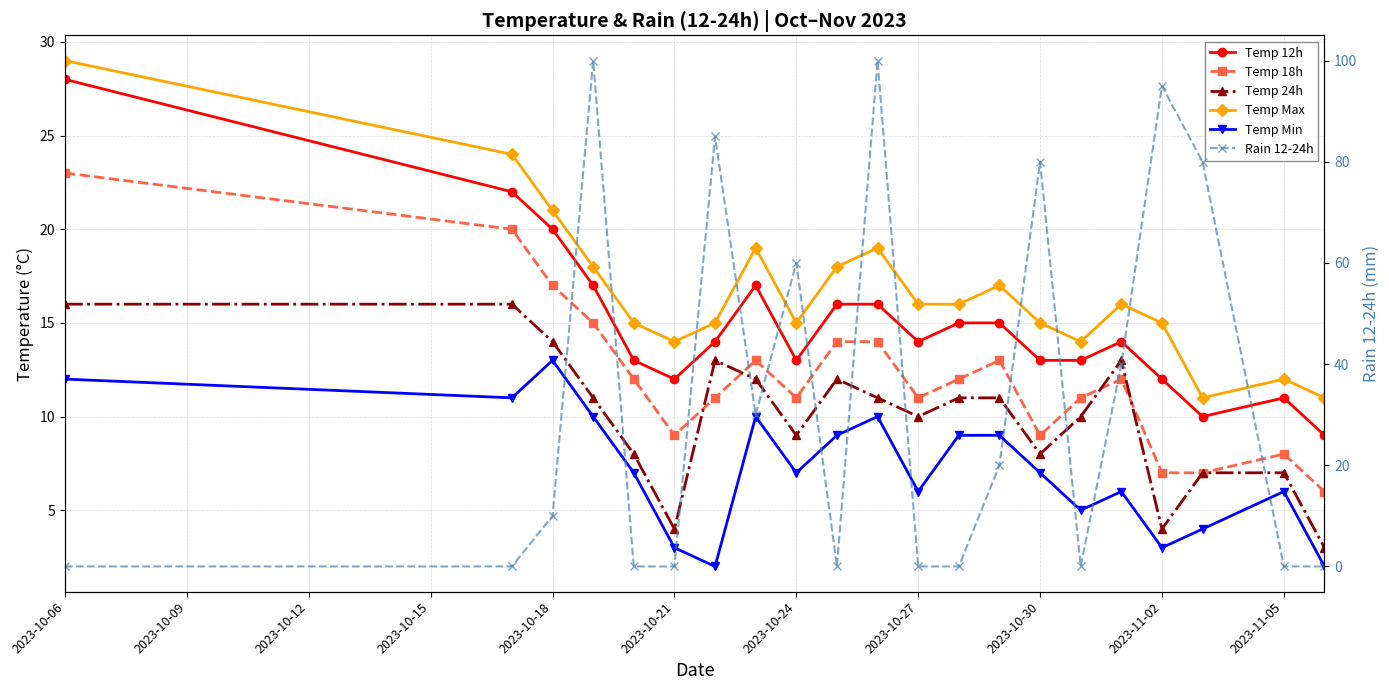

What is the approximate value of Temp 24h at 2023-10-21?

4